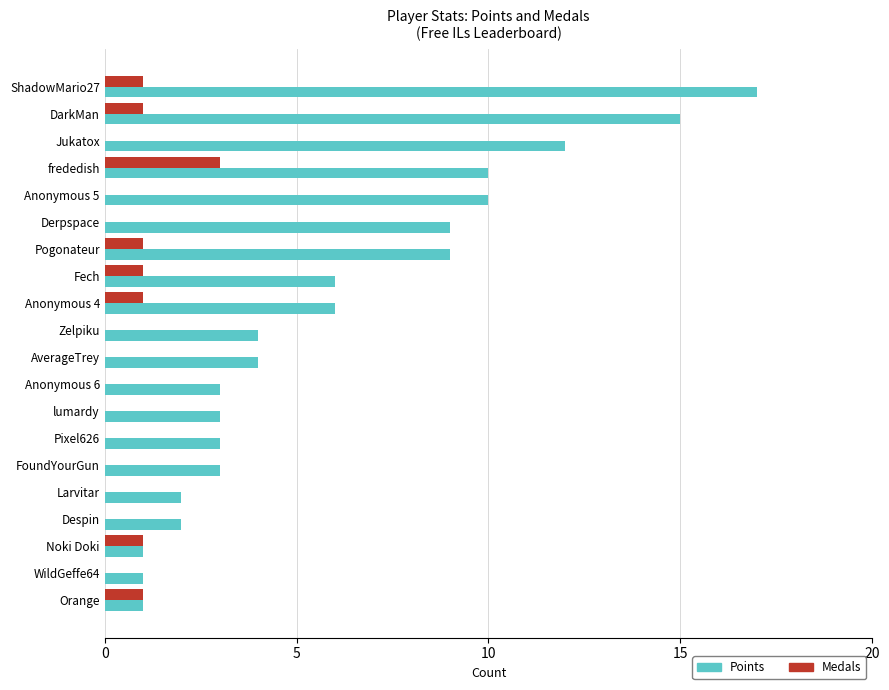

What is the sum of the Points values at frededish and Fech?

16